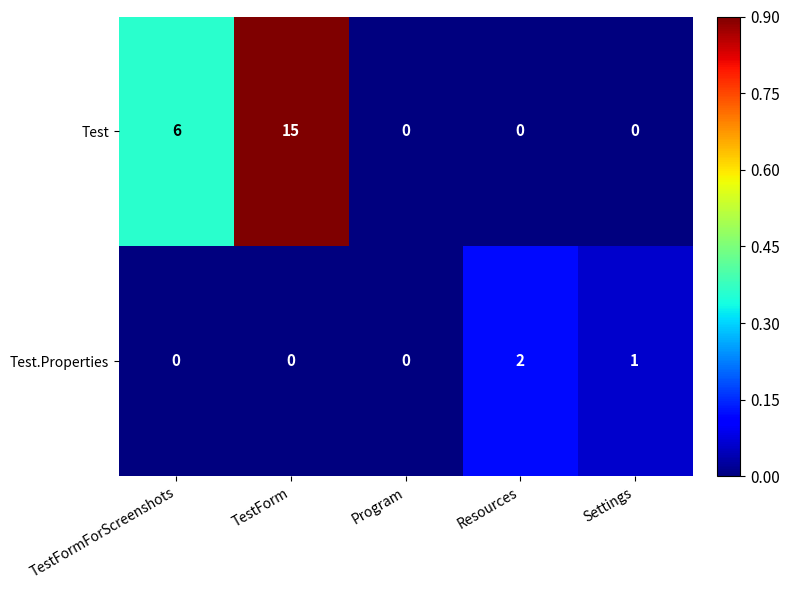

Reading left to right, extract all data points from this chart.

Test: 6	15	0	0	0
Test.Properties: 0	0	0	2	1